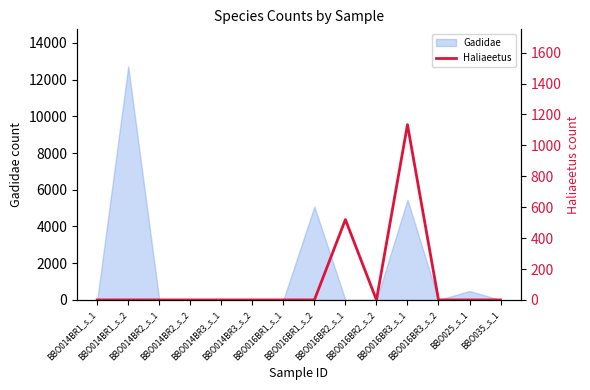

What is the highest value of the Gadidae series?

12729